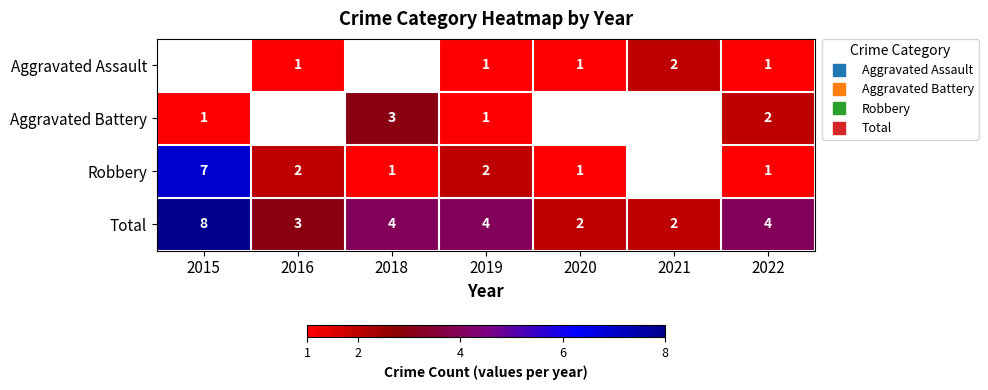

Where is Robbery nearest to the value 4?

2016